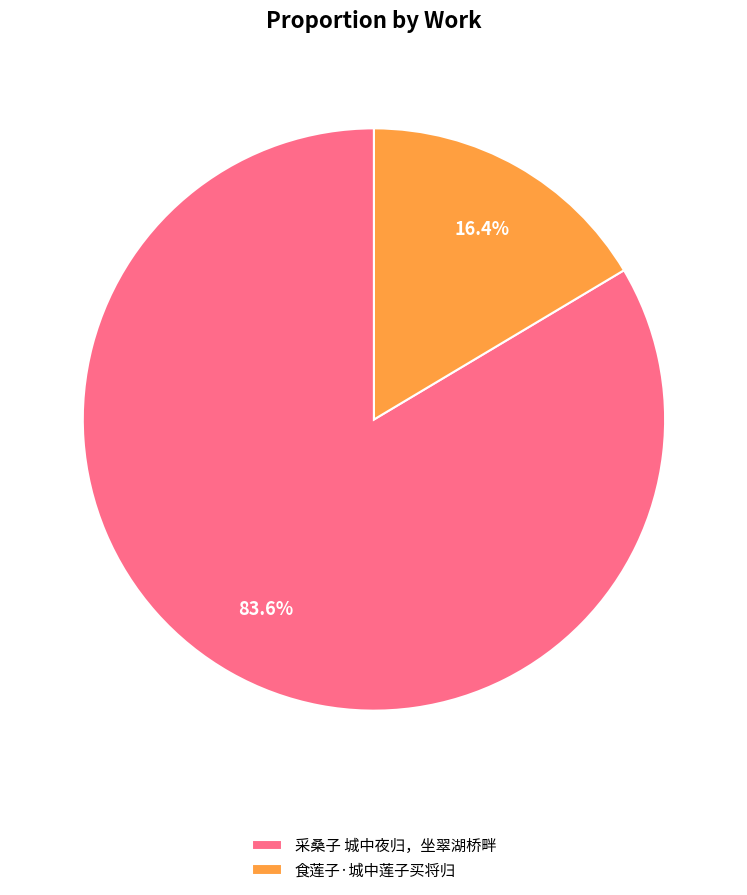

Is 食莲子·城中莲子买将归 the majority of the pie?

No